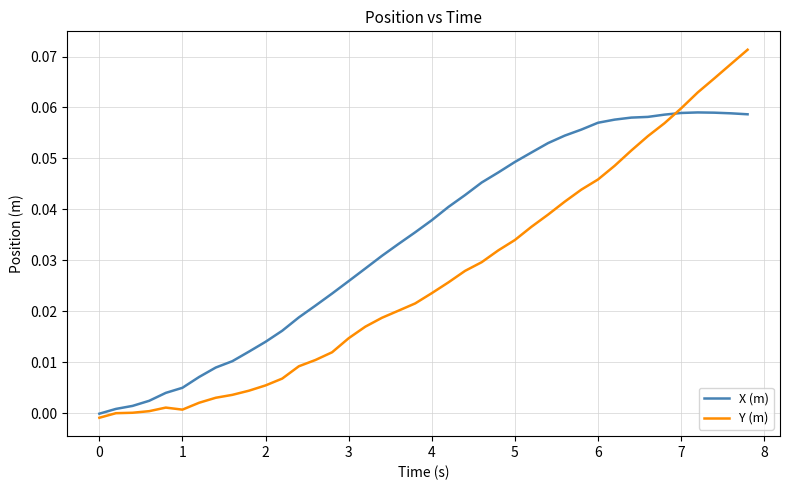

True or false: X (m) and Y (m) cross at least once.

True